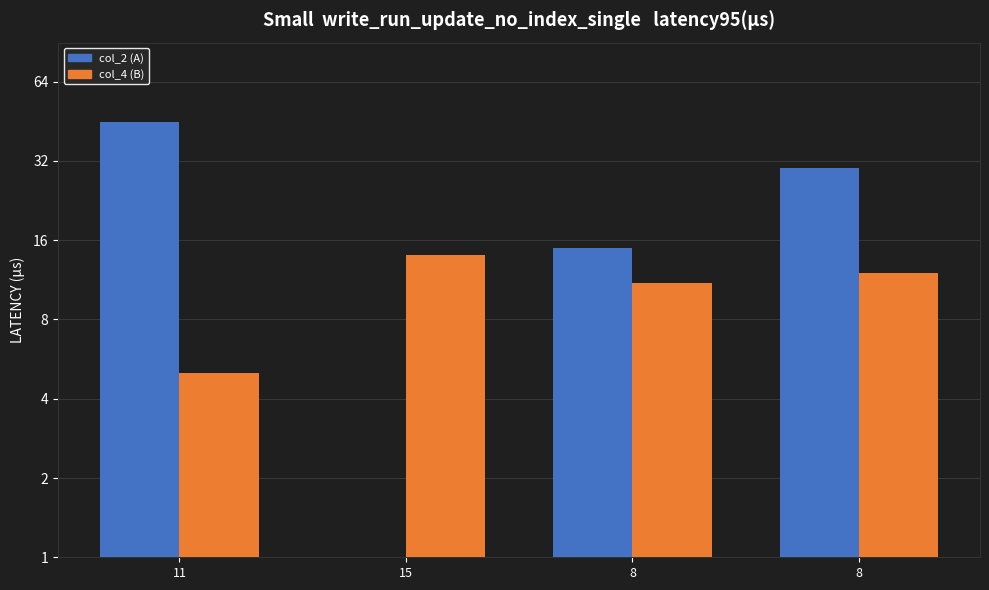

Reading right to left, extract all data points from this chart.

col_2: 30	15	0	45
col_4: 12	11	14	5